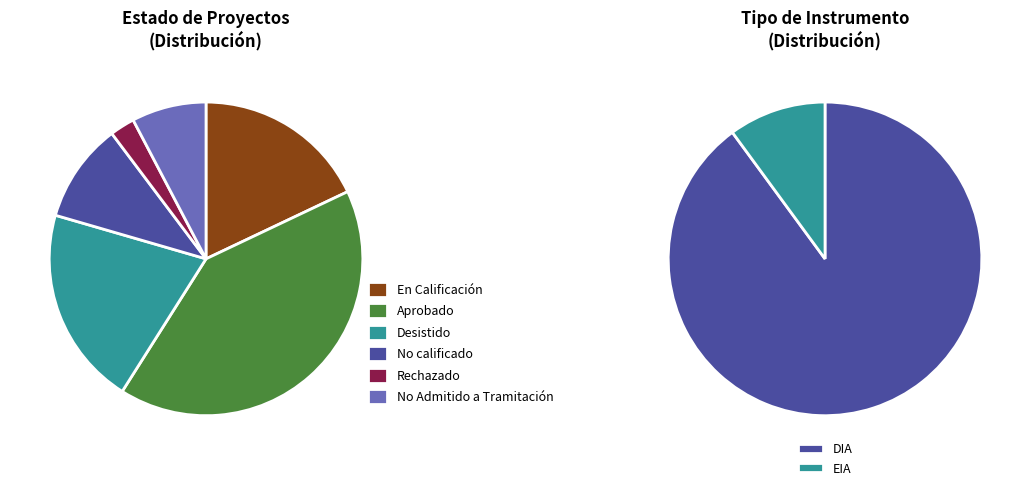

Is it true that EIA is 20% of the pie?

False